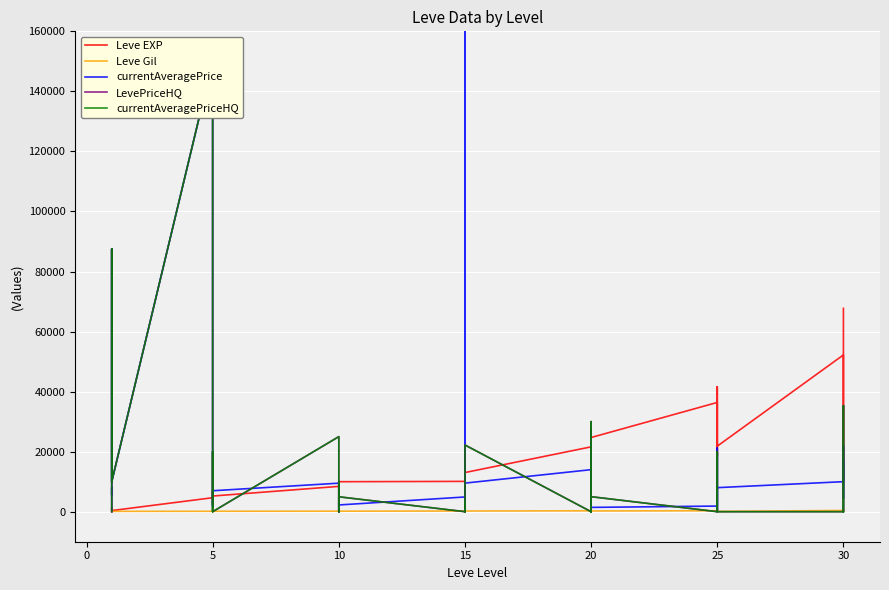

How many interior local valleys does the currentAveragePriceHQ series have?

9